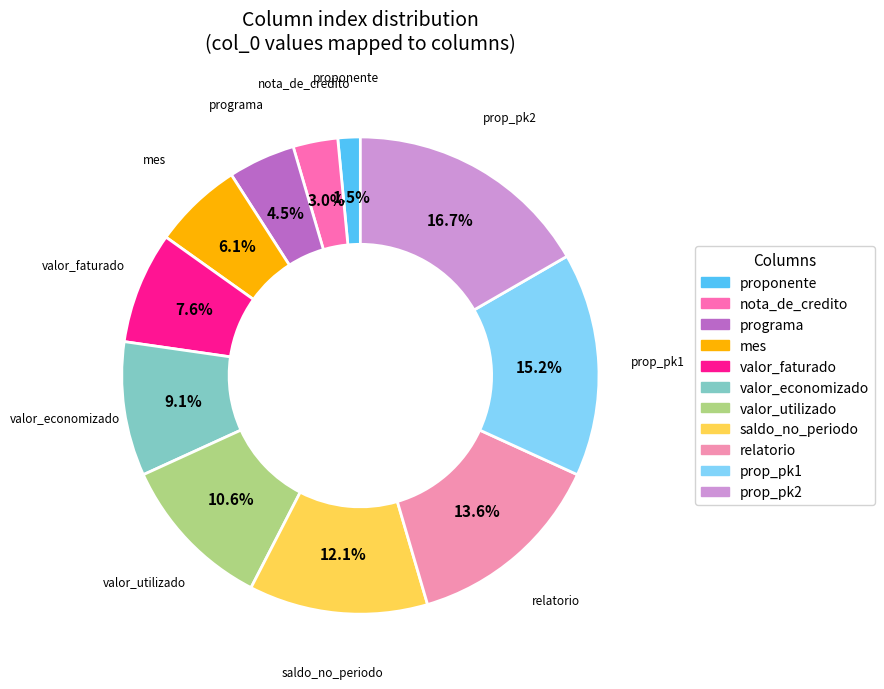

The relatorio slice represents 3% of the pie. True or false?

False